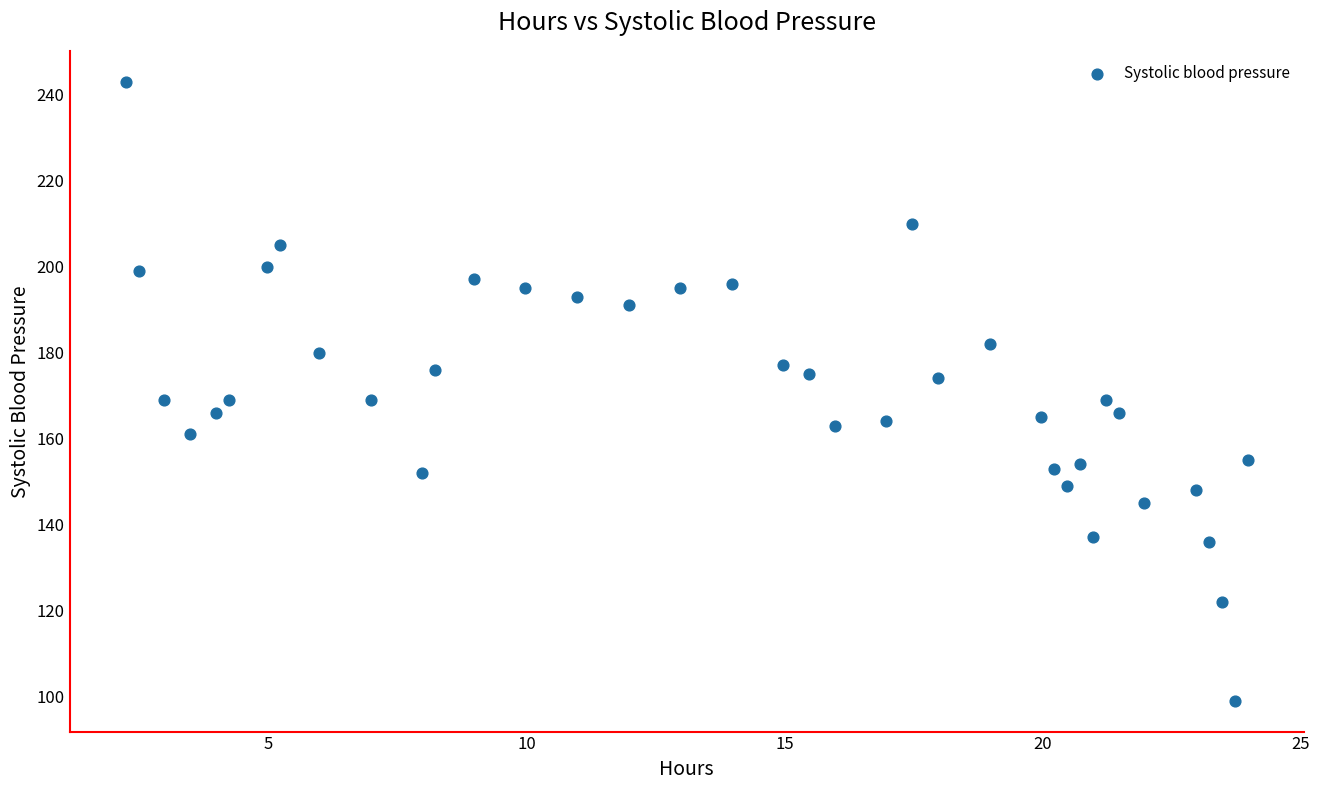

What is the range of Y values (max minus min)?

144